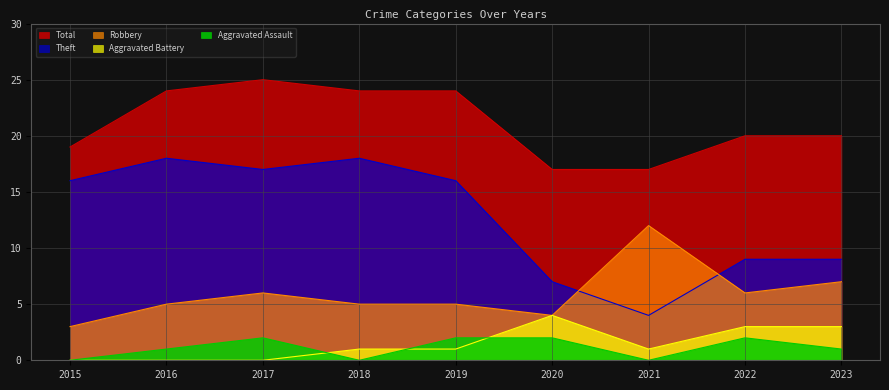

What are all the series names shown in the legend?

Total, Theft, Robbery, Aggravated Battery, Aggravated Assault